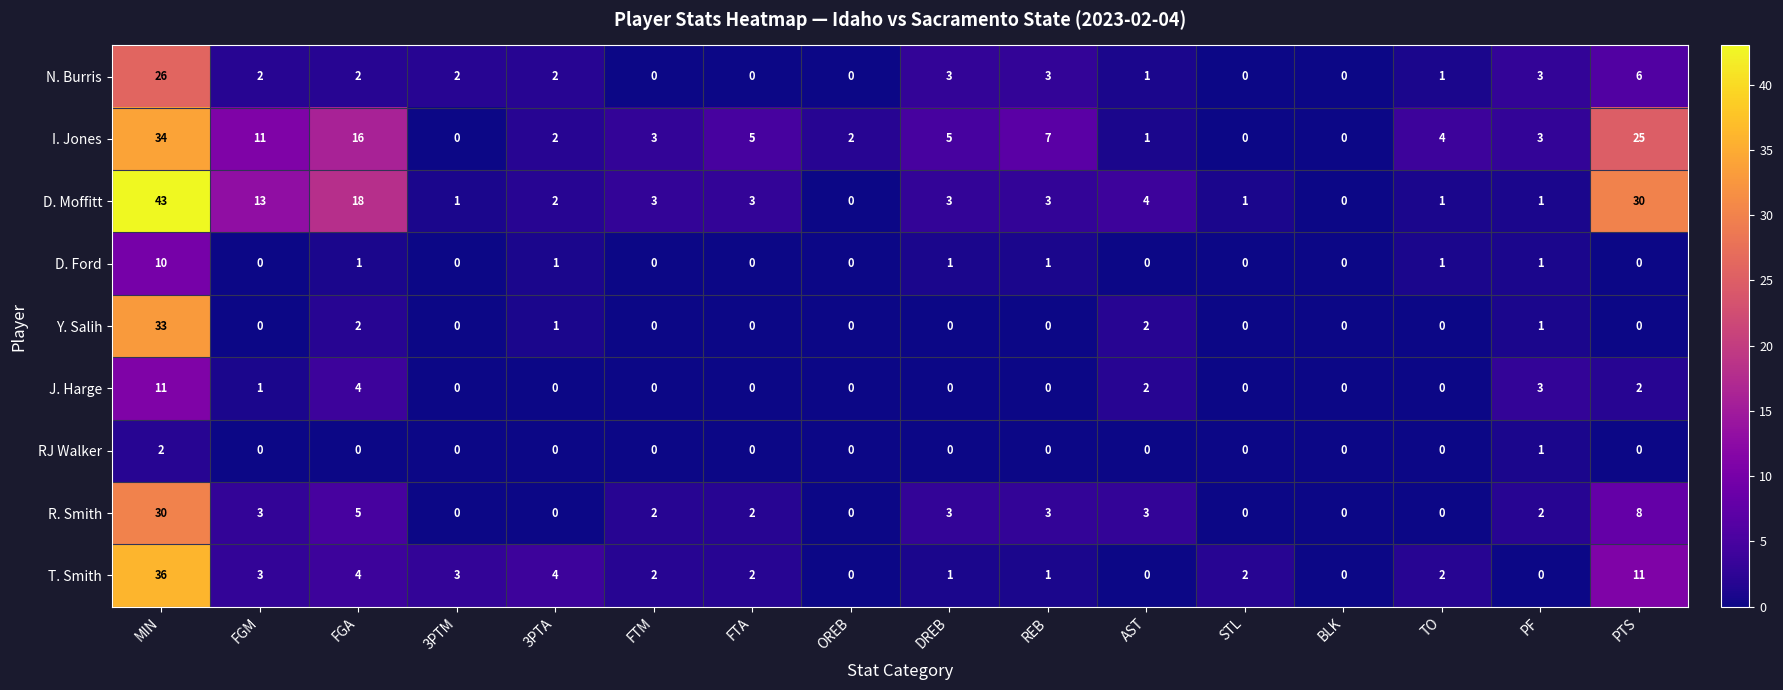

List the series in order of their peak value, highest first.

D. Moffitt, T. Smith, I. Jones, Y. Salih, R. Smith, N. Burris, J. Harge, D. Ford, RJ Walker